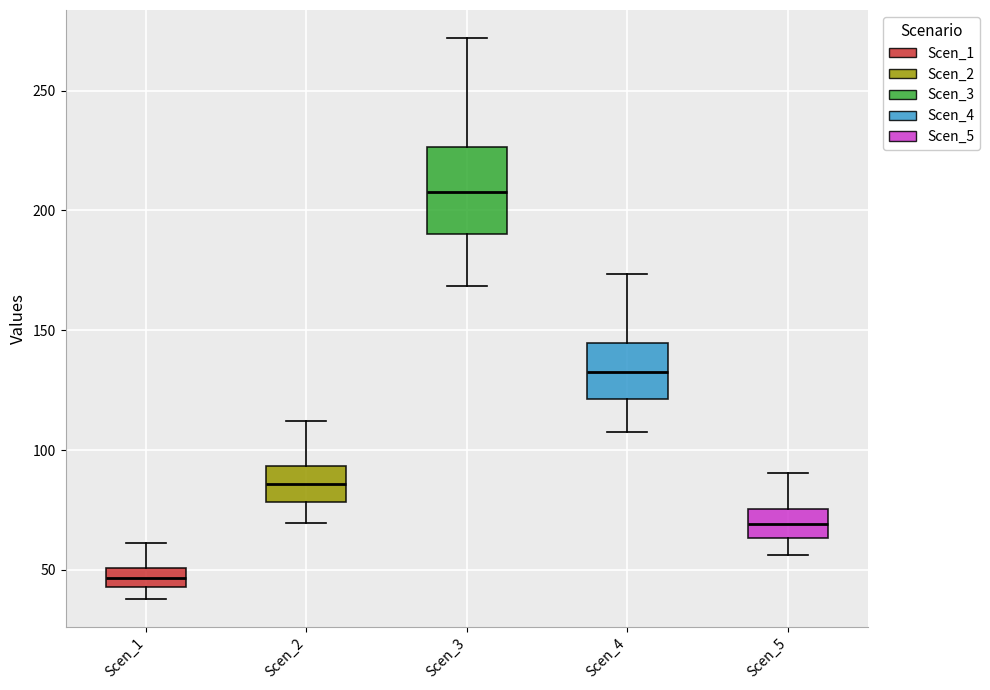

Reading left to right, transcribe this box plot: for each box, give where its median line is, the range the box spans, and where its two whiskers end, as read against the y-axis. The values are not printed on the chart, so give them approximately, as read against the axis.

Scen_1: median 45 (inside the box), box 45 to 50, whiskers 40 to 60
Scen_2: median 85, box 80 to 95, whiskers 70 to 110
Scen_3: median 210, box 190 to 225, whiskers 170 to 270
Scen_4: median 135, box 120 to 145, whiskers 110 to 175
Scen_5: median 70, box 65 to 75, whiskers 55 to 90